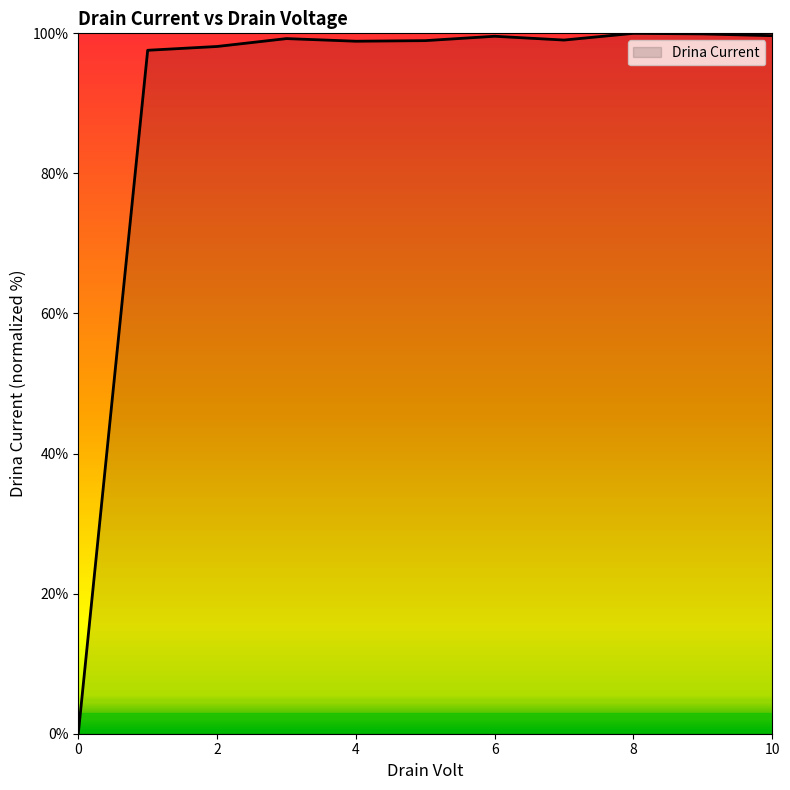

What is the greatest value displayed?

100.0